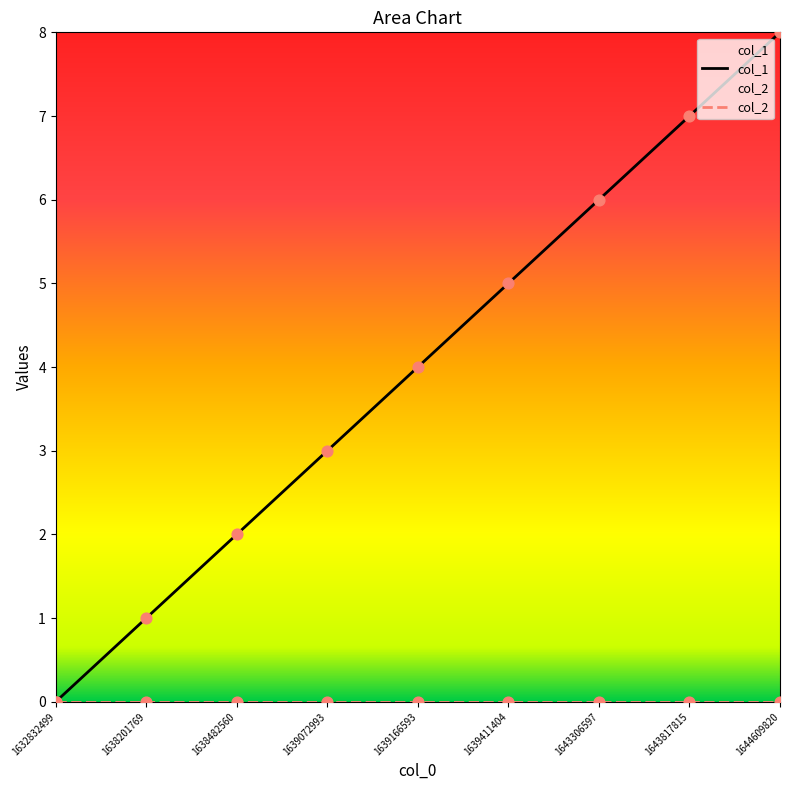

At how many categories does at least one series exceed 1?

7